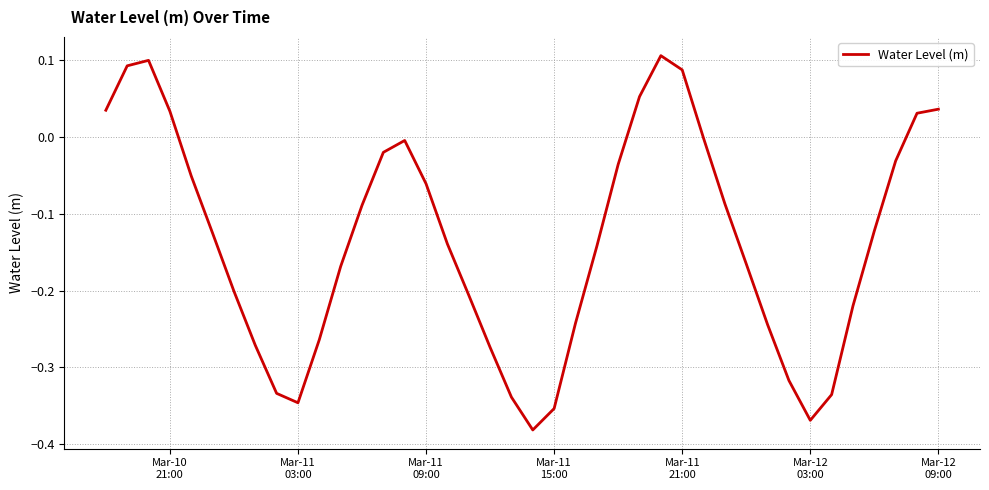

What is the difference between the maximum and minimum values?

0.5